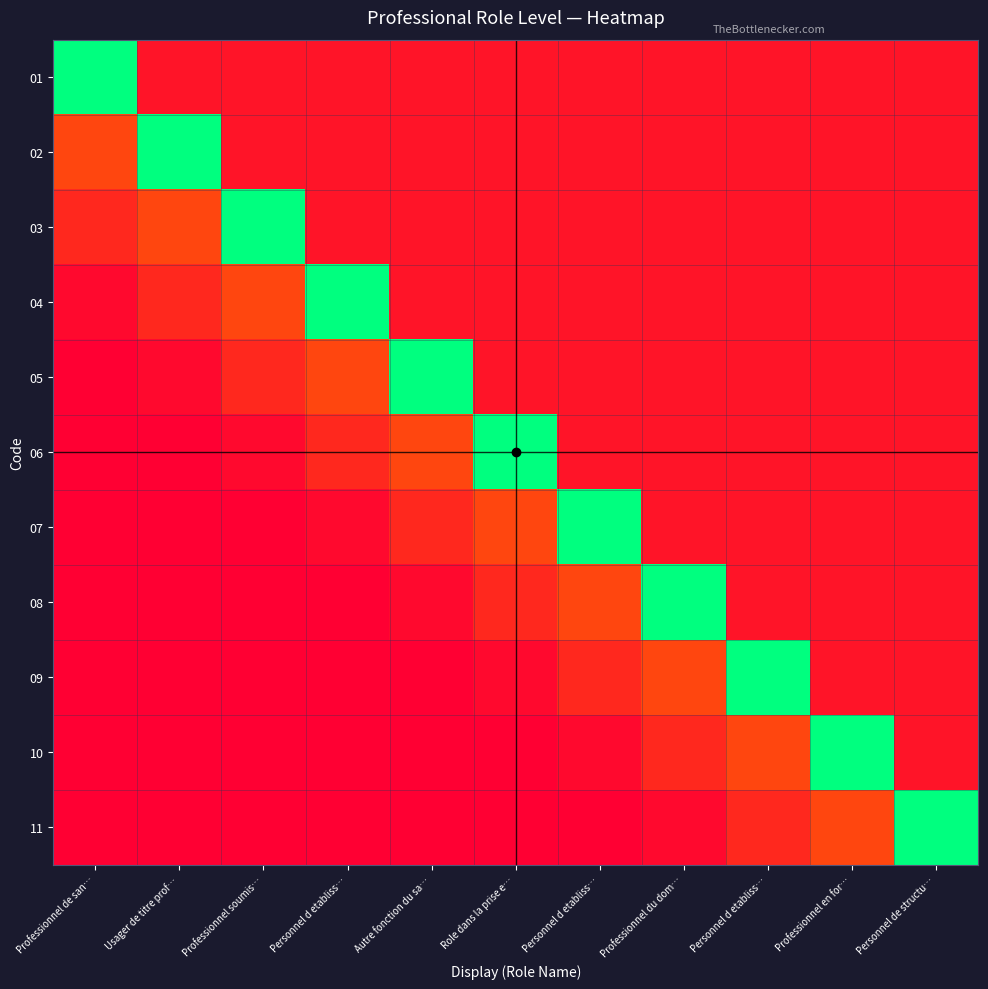

What is the total value across all series at Personnel d etabliss…?

4.8